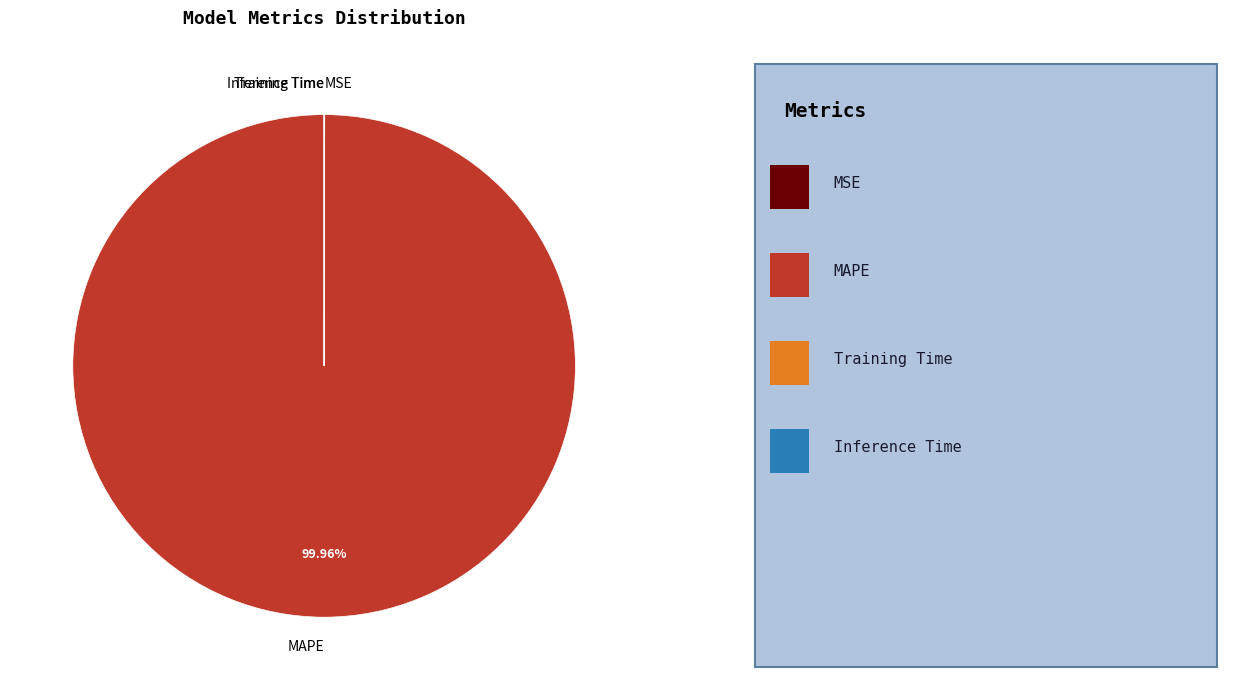

What is the majority slice?

MAPE